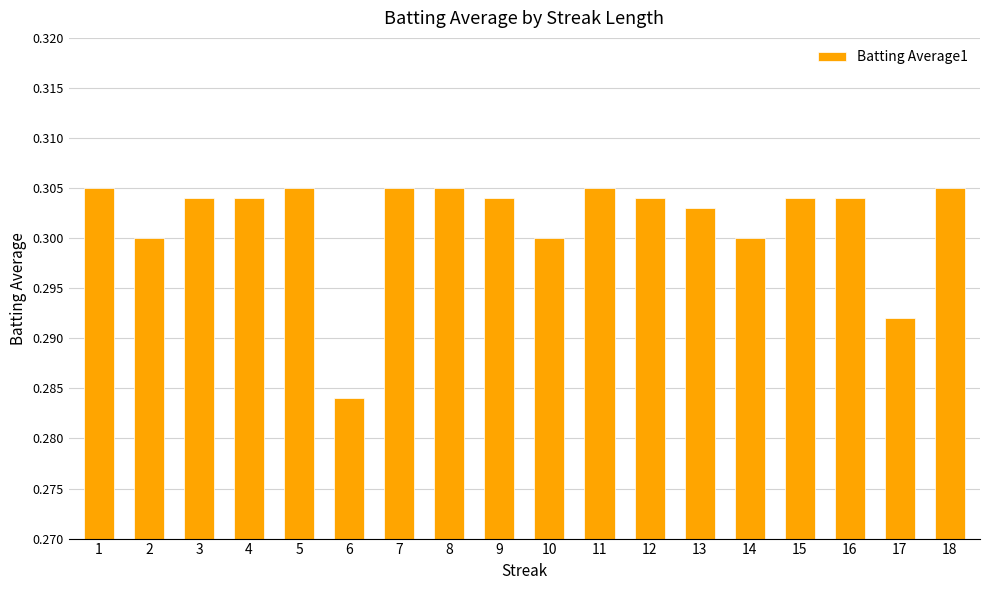

Where is the data nearest to the value 0?

6